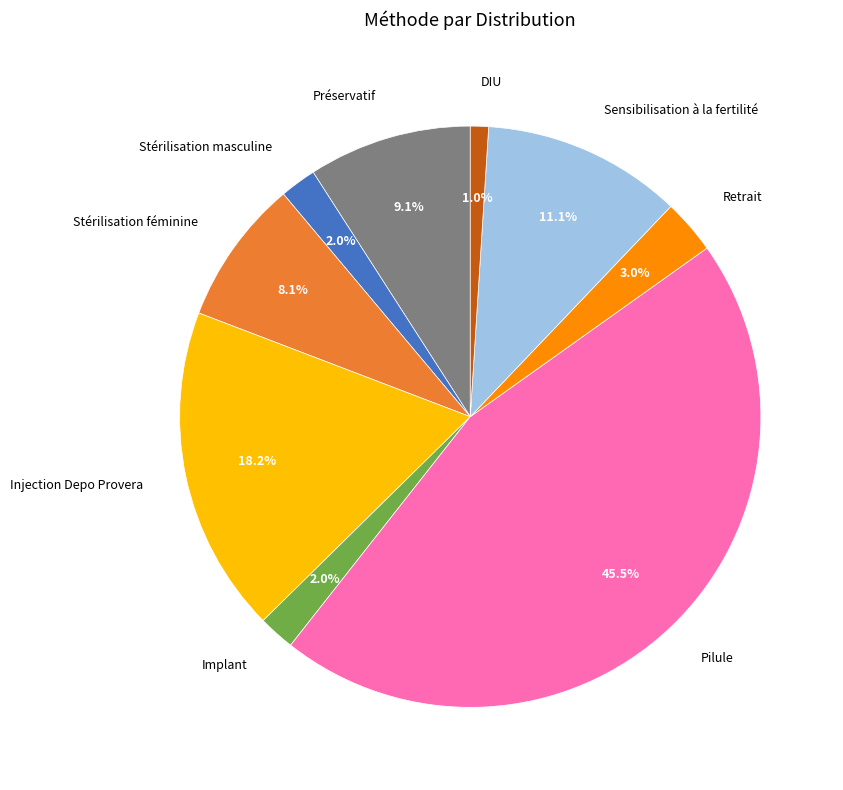

To the nearest percent, what percentage of the pie is Stérilisation masculine?

2%